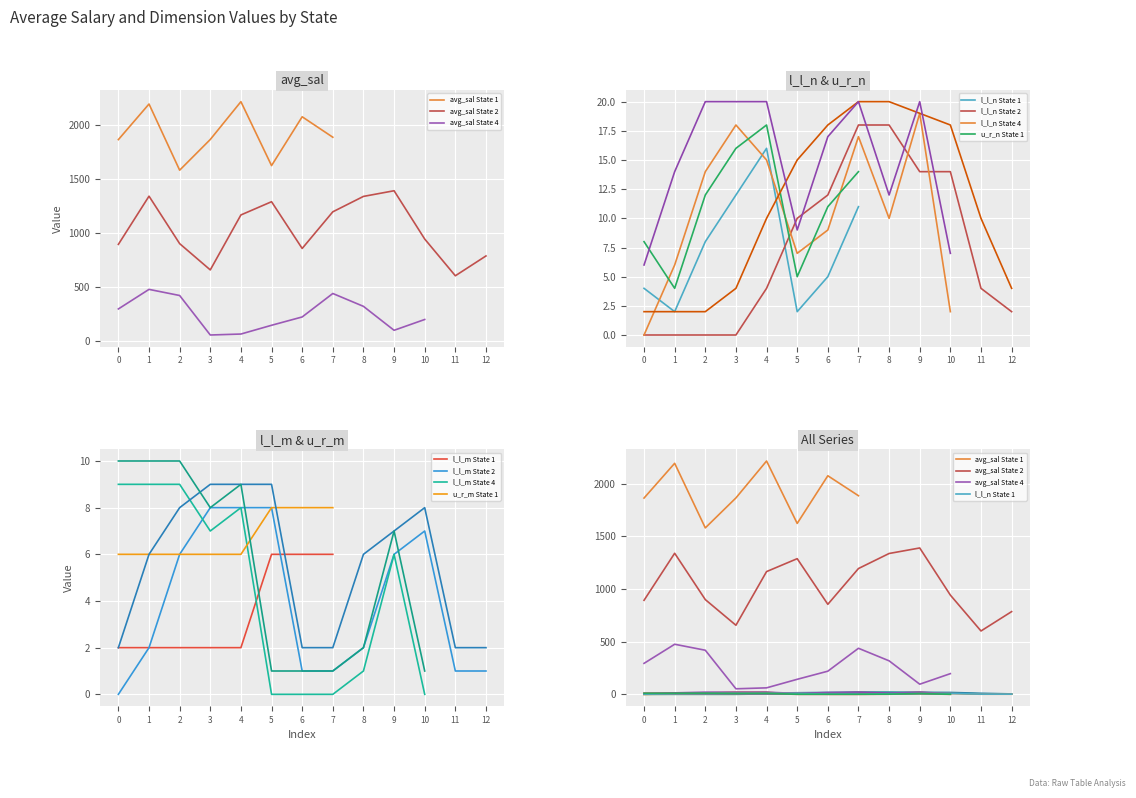

Reading left to right, extract all data points from this chart.

avg_sal: 0=1863.7	1=2193.7	2=1580.3	3=1864.9	4=2215.5	5=1622.8	6=2075.4	7=1885.8	8=892.7	9=1339.5	10=899.5	11=655.9	12=1165.4	13=1288.1	14=854.8	15=1194.4	16=1337.2	17=1389.7	18=942.2	19=601.5	20=785.4	21=294.1	22=475.5	23=418.7	24=52.6	25=61.5	26=142.7	27=219.8	28=437.3	29=318.2	30=96.2	31=196.4
l_l_n: 0=4.0	1=2.0	2=8.0	3=12.0	4=16.0	5=2.0	6=5.0	7=11.0	8=0.0	9=0.0	10=0.0	11=0.0	12=4.0	13=10.0	14=12.0	15=18.0	16=18.0	17=14.0	18=14.0	19=4.0	20=2.0	21=0.0	22=6.0	23=14.0	24=18.0	25=15.0	26=7.0	27=9.0	28=17.0	29=10.0	30=19.0	31=2.0
u_r_n: 0=8.0	1=4.0	2=12.0	3=16.0	4=18.0	5=5.0	6=11.0	7=14.0	8=2.0	9=2.0	10=2.0	11=4.0	12=10.0	13=15.0	14=18.0	15=20.0	16=20.0	17=19.0	18=18.0	19=10.0	20=4.0	21=6.0	22=14.0	23=20.0	24=20.0	25=20.0	26=9.0	27=17.0	28=20.0	29=12.0	30=20.0	31=7.0
l_l_m: 0=2.0	1=2.0	2=2.0	3=2.0	4=2.0	5=6.0	6=6.0	7=6.0	8=0.0	9=2.0	10=6.0	11=8.0	12=8.0	13=8.0	14=1.0	15=1.0	16=2.0	17=6.0	18=7.0	19=1.0	20=1.0	21=9.0	22=9.0	23=9.0	24=7.0	25=8.0	26=0.0	27=0.0	28=0.0	29=1.0	30=6.0	31=0.0
u_r_m: 0=6.0	1=6.0	2=6.0	3=6.0	4=6.0	5=8.0	6=8.0	7=8.0	8=2.0	9=6.0	10=8.0	11=9.0	12=9.0	13=9.0	14=2.0	15=2.0	16=6.0	17=7.0	18=8.0	19=2.0	20=2.0	21=10.0	22=10.0	23=10.0	24=8.0	25=9.0	26=1.0	27=1.0	28=1.0	29=2.0	30=7.0	31=1.0